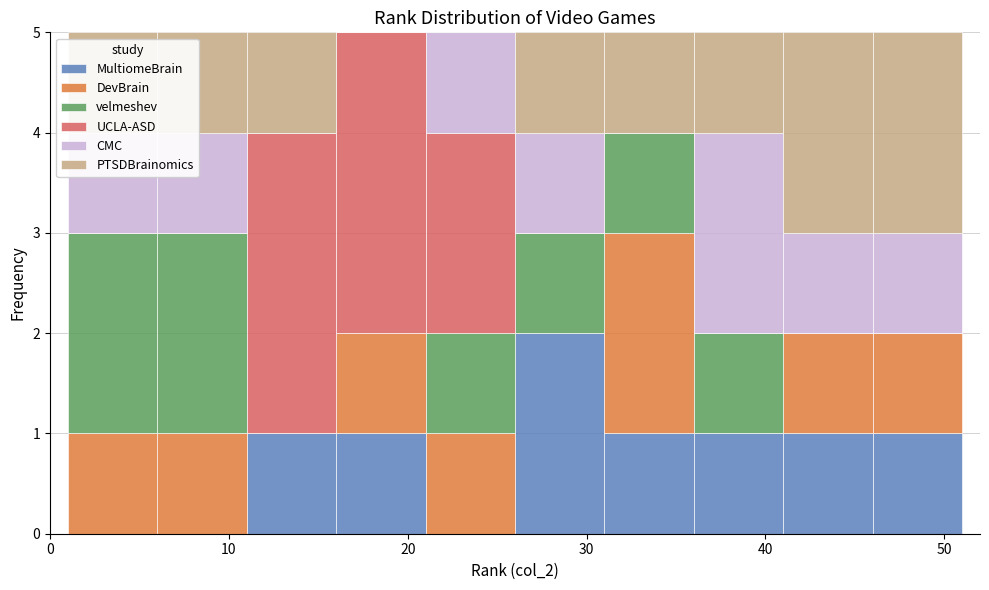

Reading left to right, list every stacked bar in this chart as the range it spans on the x-axis followed by its total height. The values are not printed on the chart, so give them approximately, as read against the axis.

1 to 6: 5
6 to 11: 5
11 to 16: 5
16 to 21: 5
21 to 26: 5
26 to 31: 5
31 to 36: 5
36 to 41: 5
41 to 46: 5
46 to 51: 5